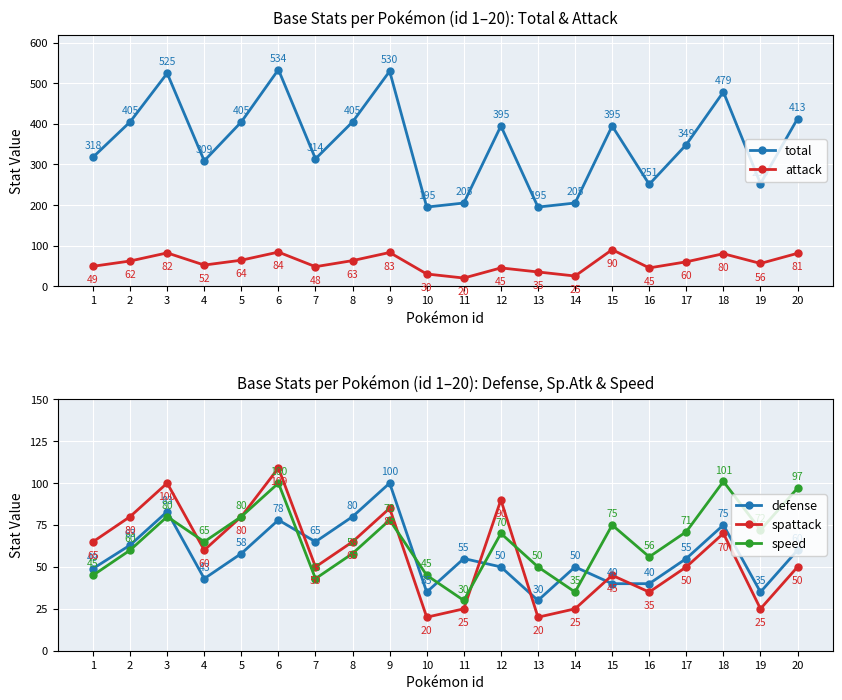

What are all the series names shown in the legend?

total, attack, defense, spattack, speed